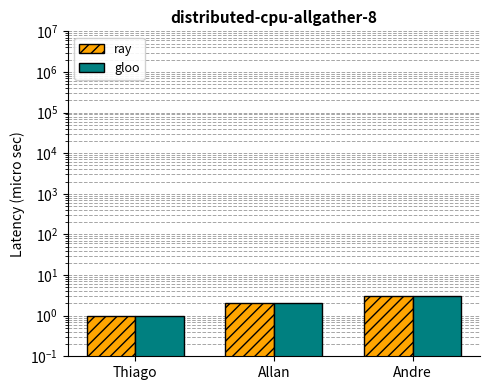

Which label corresponds to the largest value in the chart?

Andre